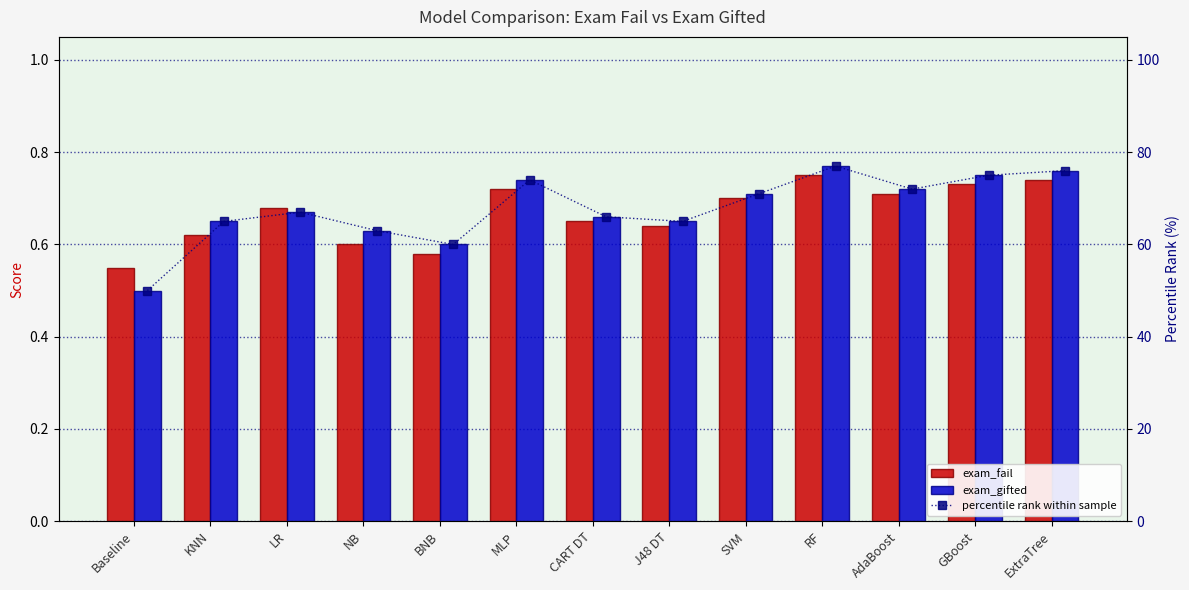

List the labels in order of percentile rank within sample value, largest first.

RF, ExtraTree, GBoost, MLP, AdaBoost, SVM, LR, CART DT, KNN, J48 DT, NB, BNB, Baseline